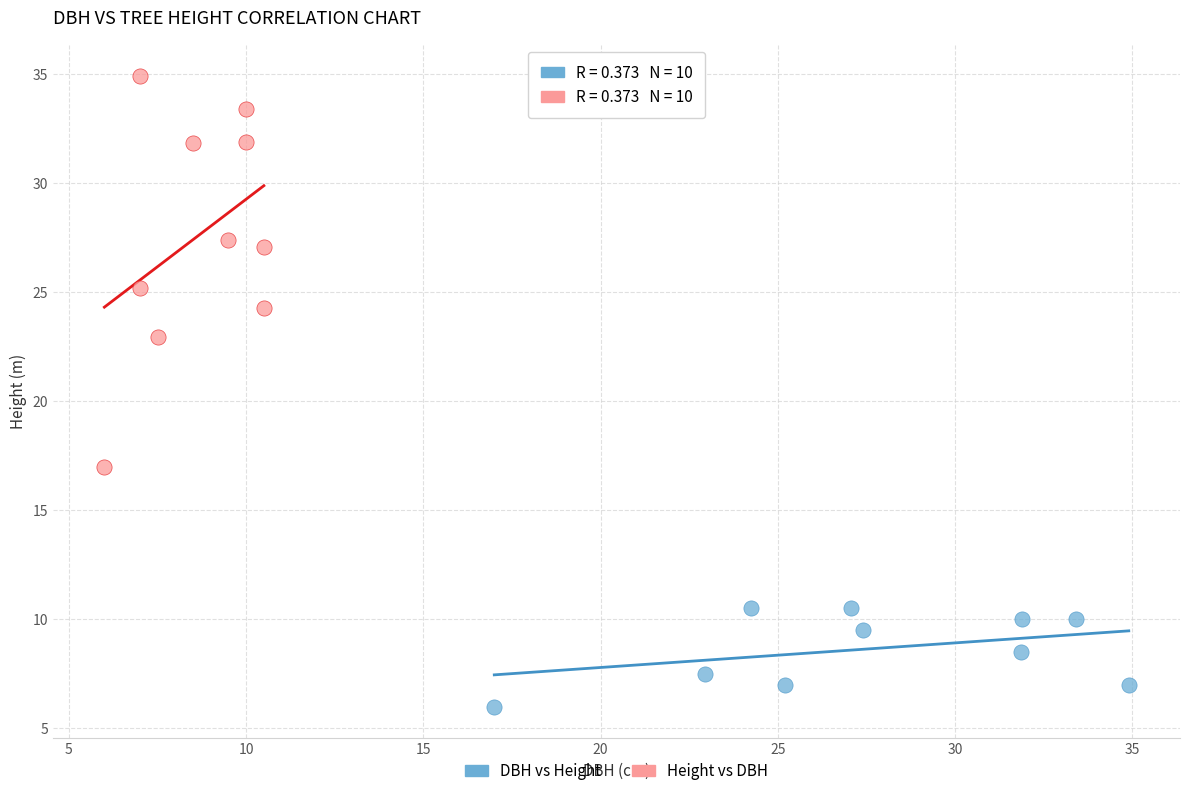

Which series contains the highest Y value?

Height vs DBH